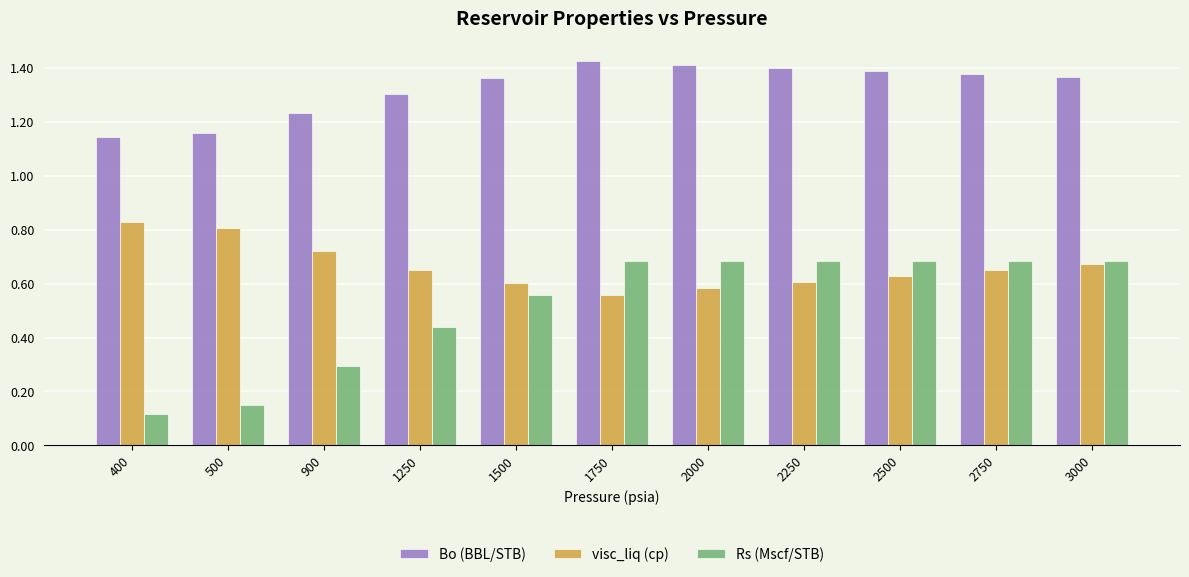

Is the value of Bo (BBL/STB) at 2250 greater than the value of Rs (Mscf/STB) at 1750?

Yes